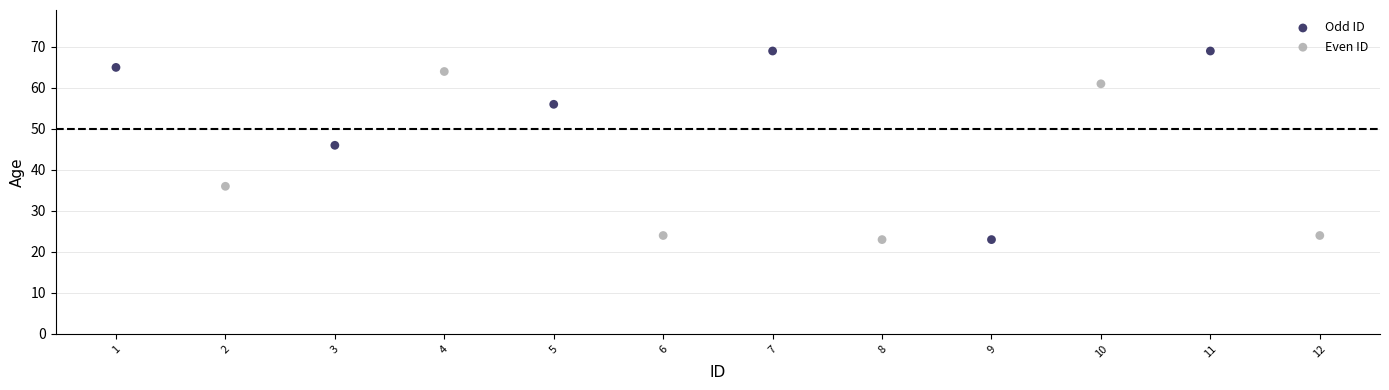

Which series has the largest Y range (max minus min)?

Odd ID